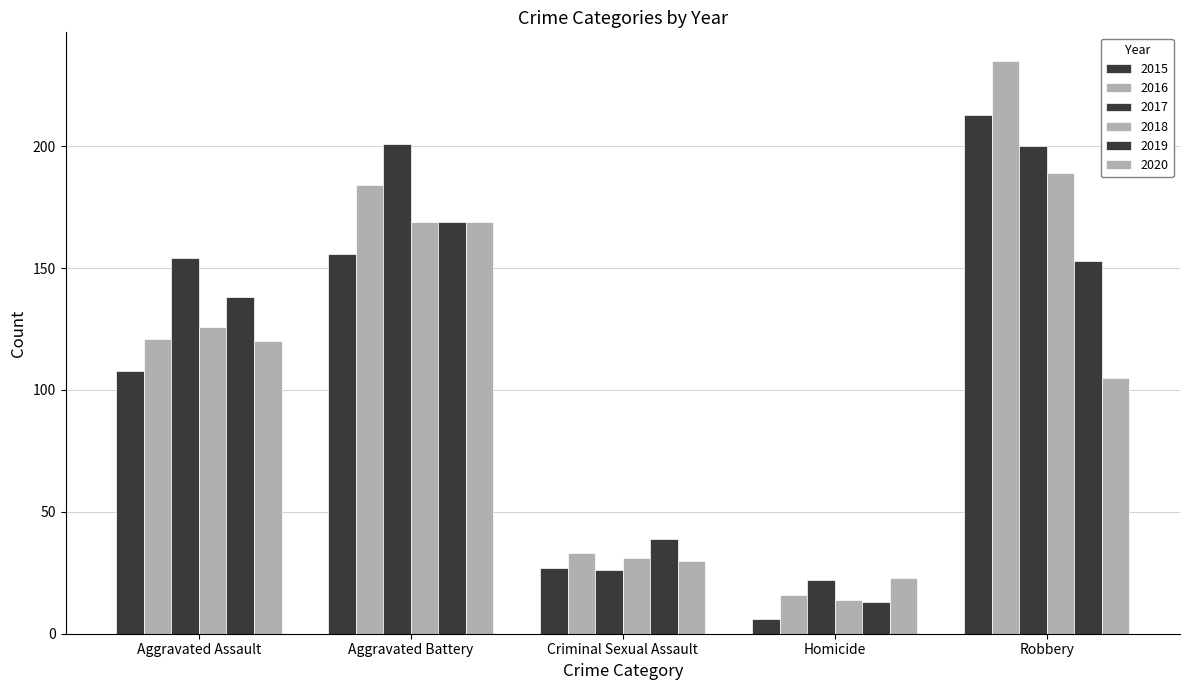

Rank the series at Homicide from highest to lowest value.

2020, 2017, 2016, 2018, 2019, 2015